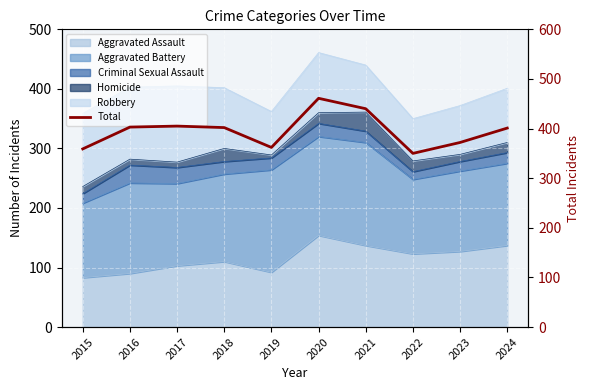

Is it true that the value at 2019 is 362?

True